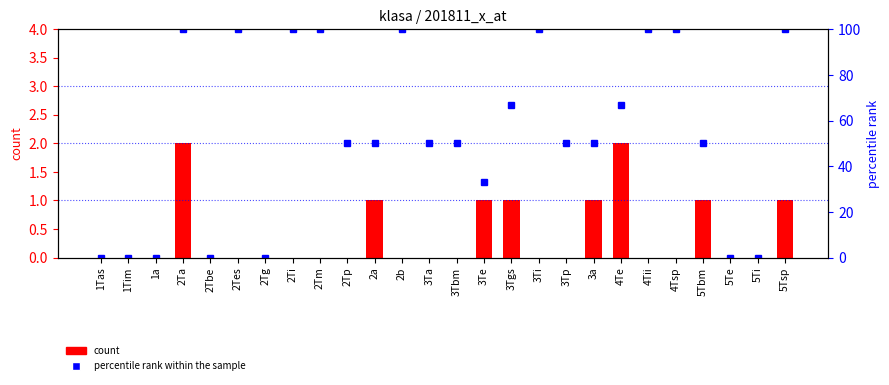

Which has a higher value, 1a or 3Te?

3Te